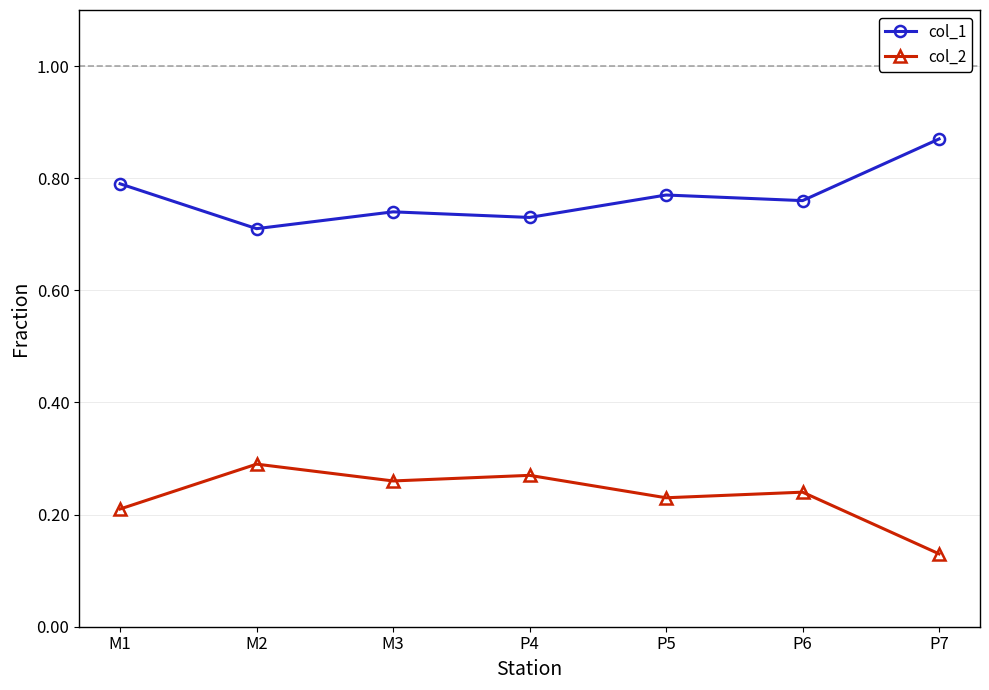

List the series in order of their overall mean, lowest first.

col_2, col_1